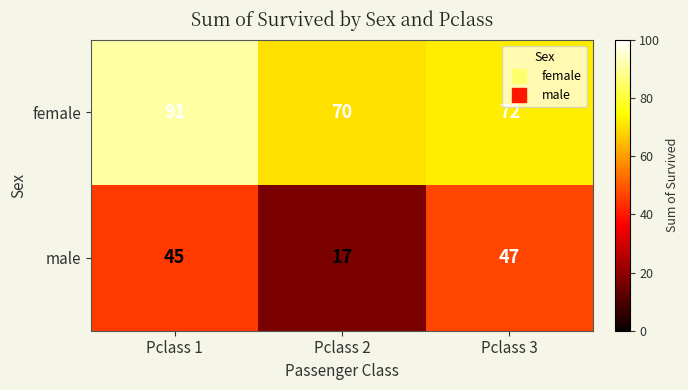

What is the difference between the maximum and minimum values in the male series?

30